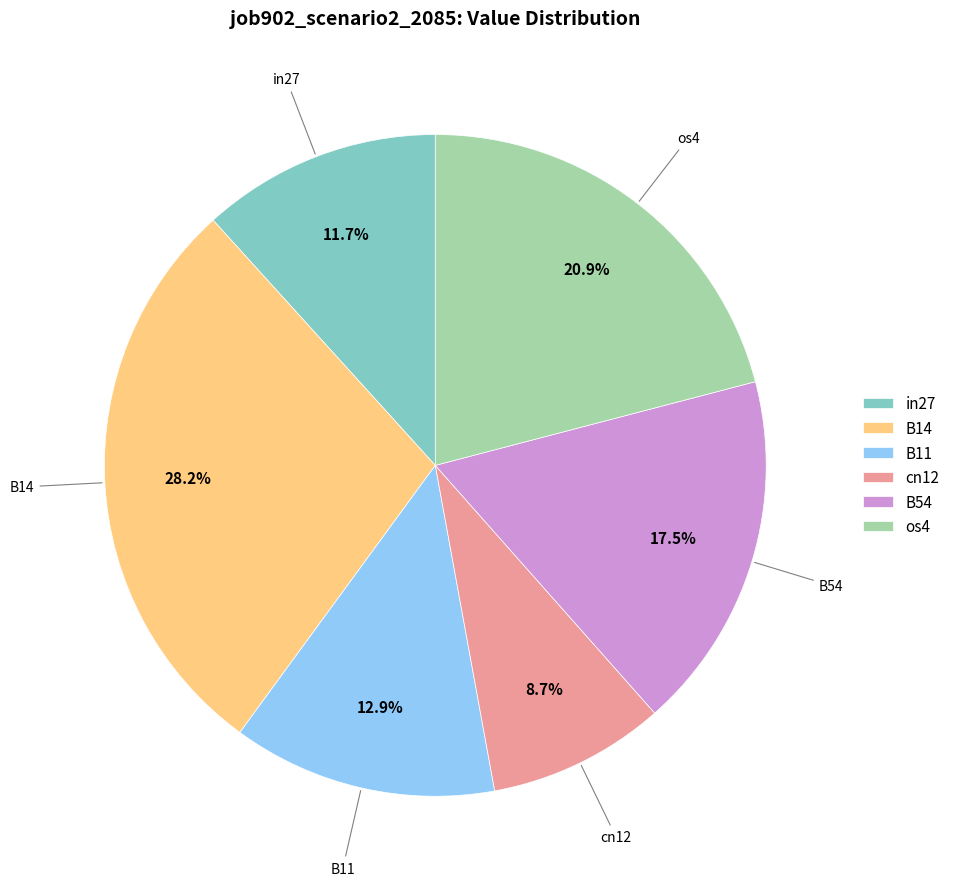

How many segments does this pie chart have?

6